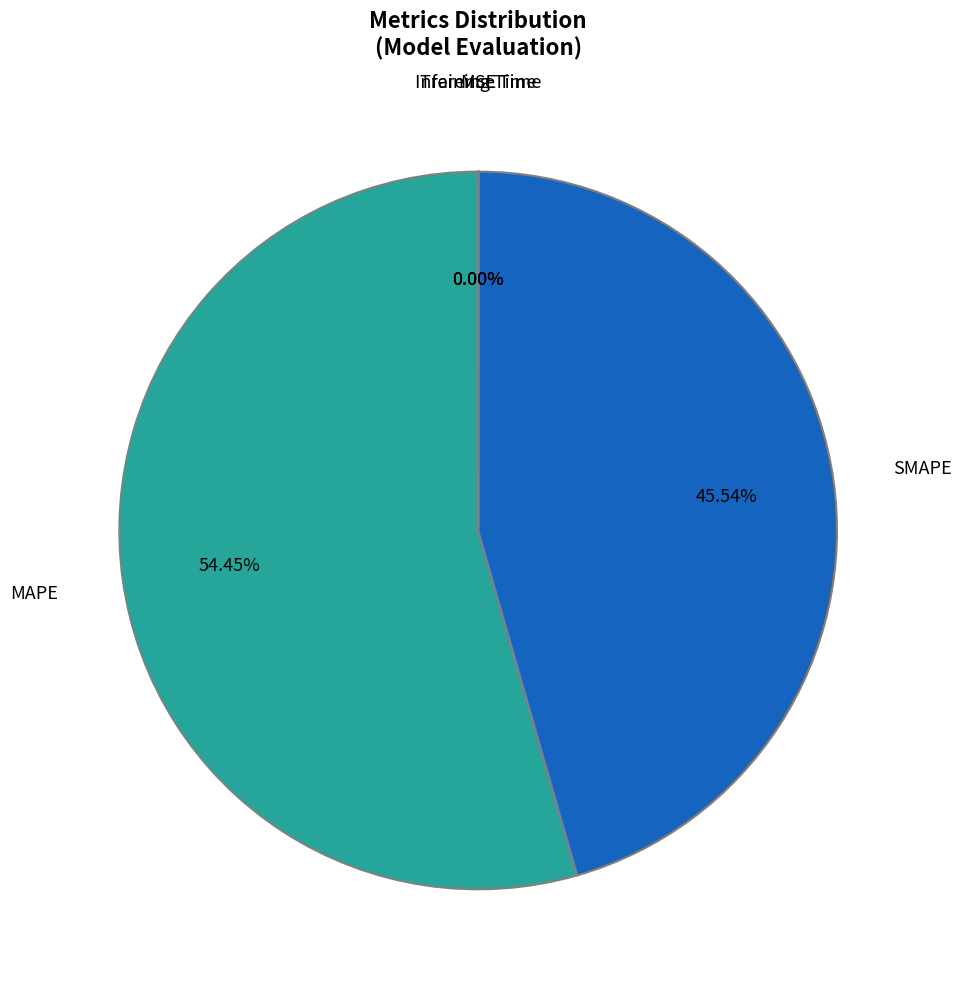

Which category accounts for the majority?

MAPE